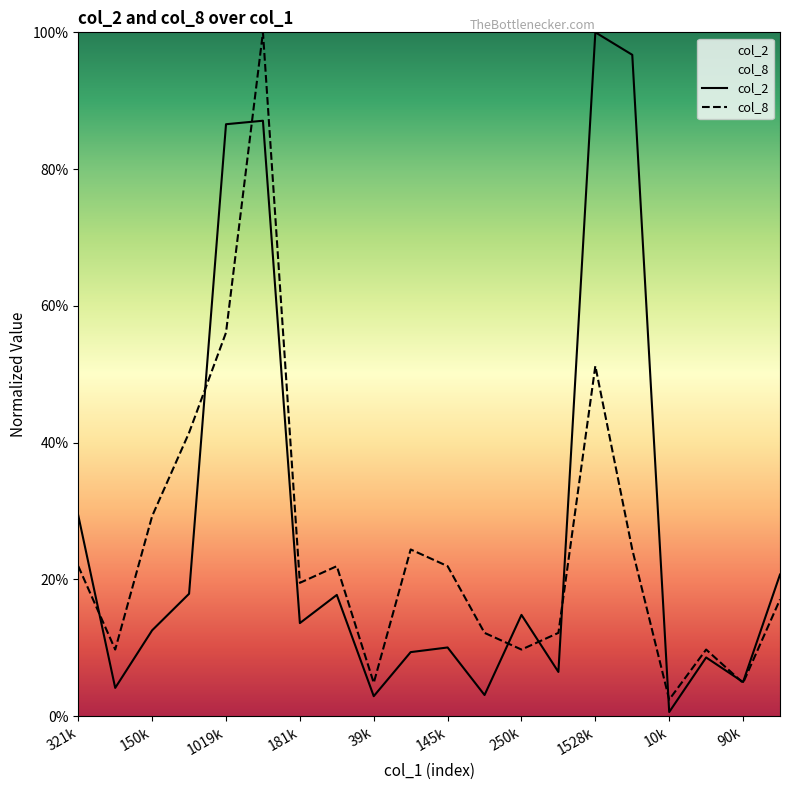

Does the chart display data point markers on the line(s)?

No